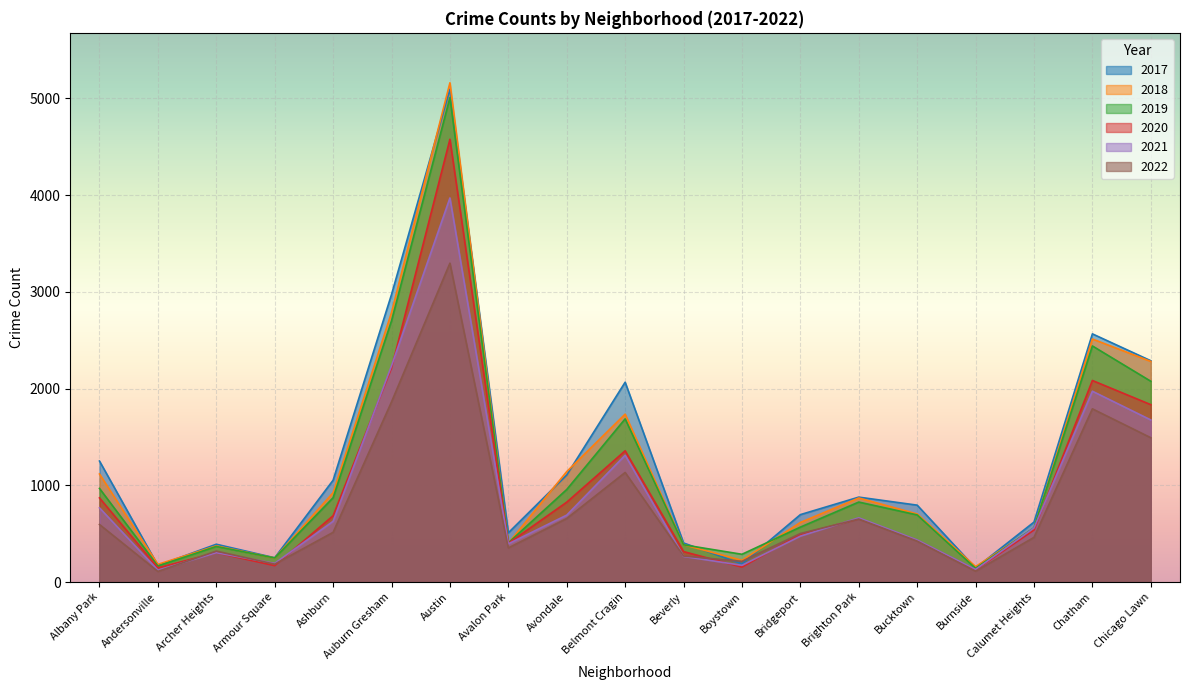

Is it true that 2018 equals 118 at Armour Square?

False